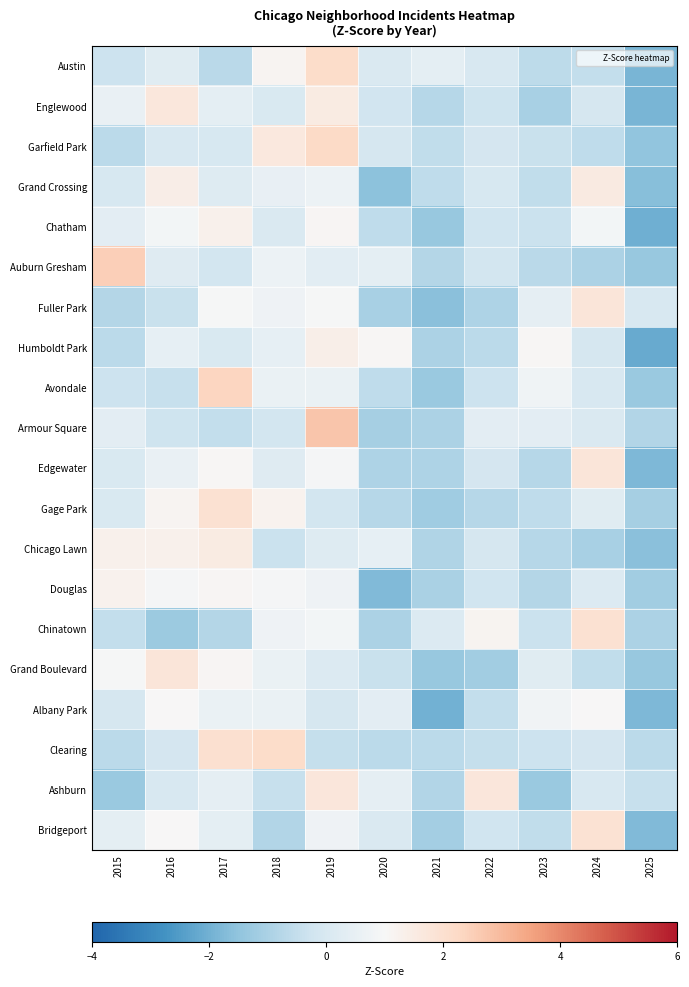

Reading right to left, transcribe all the data shown in this chart.

Austin: 2025=-1.9	2024=-0.5	2023=-0.6	2022=-0.0	2021=0.4	2020=0.1	2019=2.2	2018=1.1	2017=-0.7	2016=0.3	2015=-0.3
Englewood: 2025=-1.9	2024=-0.1	2023=-1.0	2022=-0.3	2021=-0.8	2020=-0.2	2019=1.5	2018=0.0	2017=0.4	2016=1.7	2015=0.5
Garfield Park: 2025=-1.5	2024=-0.6	2023=-0.4	2022=-0.1	2021=-0.5	2020=-0.1	2019=2.2	2018=1.6	2017=-0.0	2016=0.0	2015=-0.7
Grand Crossing: 2025=-1.6	2024=1.6	2023=-0.5	2022=-0.0	2021=-0.6	2020=-1.5	2019=0.7	2018=0.5	2017=0.2	2016=1.4	2015=-0.0
Chatham: 2025=-2.0	2024=0.9	2023=-0.3	2022=-0.2	2021=-1.4	2020=-0.6	2019=1.1	2018=0.1	2017=1.3	2016=0.9	2015=0.3
Auburn Gresham: 2025=-1.4	2024=-1.0	2023=-0.7	2022=-0.2	2021=-0.8	2020=0.4	2019=0.3	2018=0.7	2017=-0.2	2016=0.2	2015=2.5
Fuller Park: 2025=0.0	2024=1.8	2023=0.4	2022=-0.9	2021=-1.6	2020=-1.1	2019=1.0	2018=0.7	2017=1.0	2016=-0.4	2015=-0.8
Humboldt Park: 2025=-2.1	2024=-0.1	2023=1.1	2022=-0.7	2021=-1.0	2020=1.1	2019=1.4	2018=0.5	2017=0.1	2016=0.5	2015=-0.7
Avondale: 2025=-1.3	2024=0.0	2023=0.7	2022=-0.3	2021=-1.3	2020=-0.6	2019=0.6	2018=0.6	2017=2.4	2016=-0.4	2015=-0.3
Armour Square: 2025=-0.9	2024=0.1	2023=0.3	2022=0.3	2021=-1.0	2020=-1.1	2019=2.7	2018=-0.1	2017=-0.5	2016=-0.3	2015=0.3
Edgewater: 2025=-1.8	2024=1.7	2023=-0.8	2022=-0.1	2021=-0.9	2020=-0.9	2019=0.9	2018=0.2	2017=1.1	2016=0.6	2015=0.1
Gage Park: 2025=-1.1	2024=0.3	2023=-0.6	2022=-0.8	2021=-1.2	2020=-0.8	2019=-0.2	2018=1.2	2017=2.0	2016=1.1	2015=0.1
Chicago Lawn: 2025=-1.6	2024=-1.0	2023=-0.8	2022=-0.1	2021=-0.9	2020=0.5	2019=0.2	2018=-0.4	2017=1.5	2016=1.3	2015=1.3
Douglas: 2025=-1.2	2024=0.1	2023=-0.8	2022=-0.2	2021=-1.0	2020=-1.7	2019=0.7	2018=0.9	2017=1.1	2016=0.9	2015=1.3
Chinatown: 2025=-1.0	2024=2.0	2023=-0.3	2022=1.2	2021=0.1	2020=-1.0	2019=0.9	2018=0.7	2017=-0.8	2016=-1.3	2015=-0.5
Grand Boulevard: 2025=-1.3	2024=-0.5	2023=0.3	2022=-1.2	2021=-1.3	2020=-0.4	2019=0.1	2018=0.6	2017=1.1	2016=1.7	2015=0.9
Albany Park: 2025=-1.8	2024=1.0	2023=0.8	2022=-0.5	2021=-2.0	2020=0.4	2019=-0.1	2018=0.6	2017=0.6	2016=1.0	2015=-0.1
Clearing: 2025=-0.7	2024=-0.1	2023=-0.3	2022=-0.5	2021=-0.7	2020=-0.7	2019=-0.5	2018=2.2	2017=2.0	2016=-0.1	2015=-0.7
Ashburn: 2025=-0.4	2024=0.0	2023=-1.3	2022=1.7	2021=-0.9	2020=0.4	2019=1.7	2018=-0.4	2017=0.4	2016=0.0	2015=-1.3
Bridgeport: 2025=-1.8	2024=1.9	2023=-0.5	2022=-0.2	2021=-1.1	2020=0.1	2019=0.7	2018=-0.8	2017=0.4	2016=1.0	2015=0.4